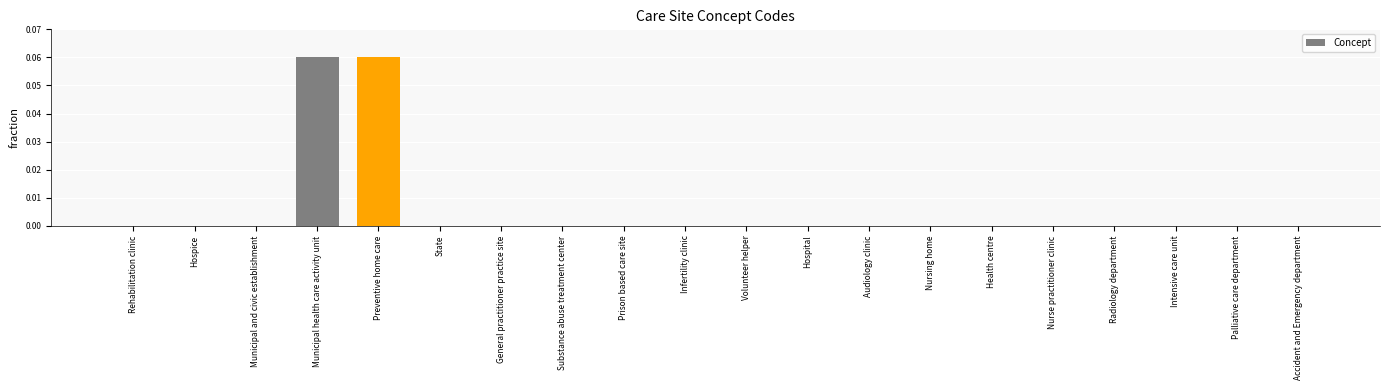

True or false: the data shows 0.0 at Accident and Emergency department.

True